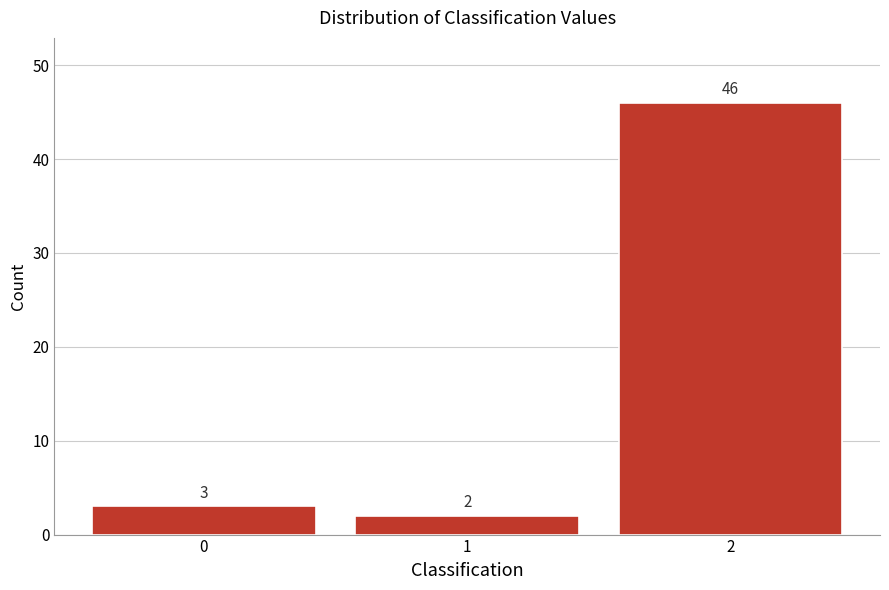

Reading left to right, what are all the values shown in this chart?

3	2	46